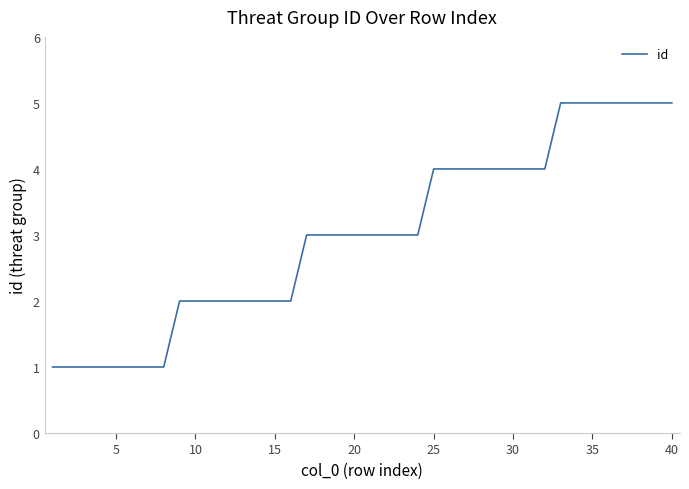

Does the chart have visible grid lines?

No